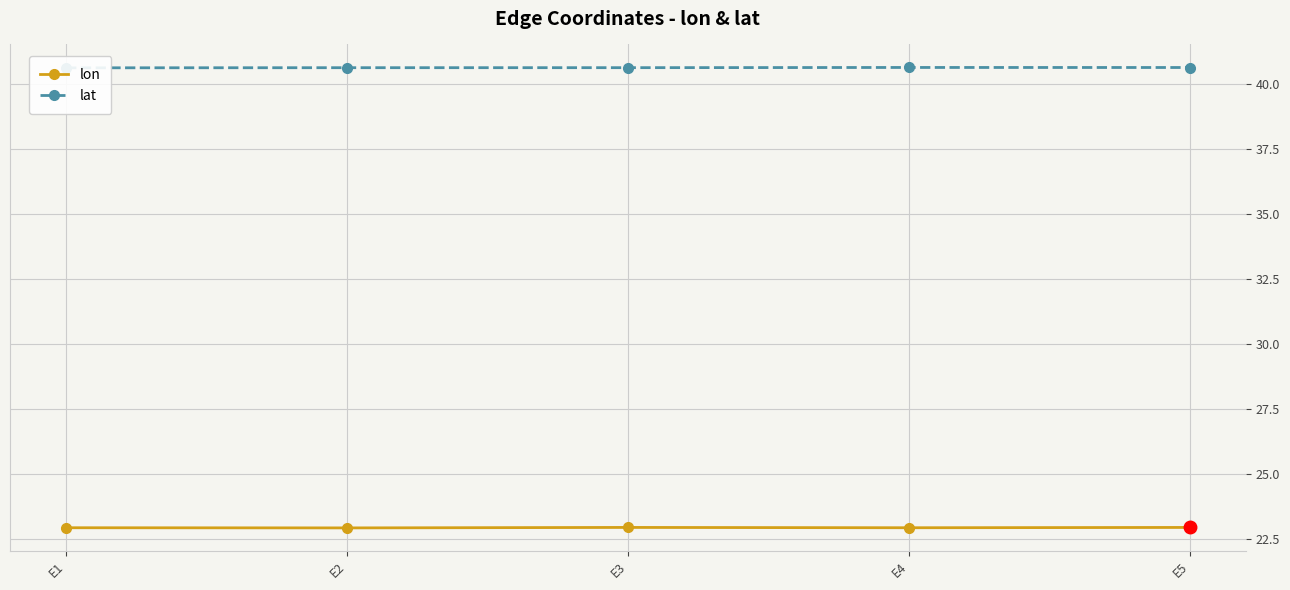

Is it true that lon equals 22.9 at E1?

True